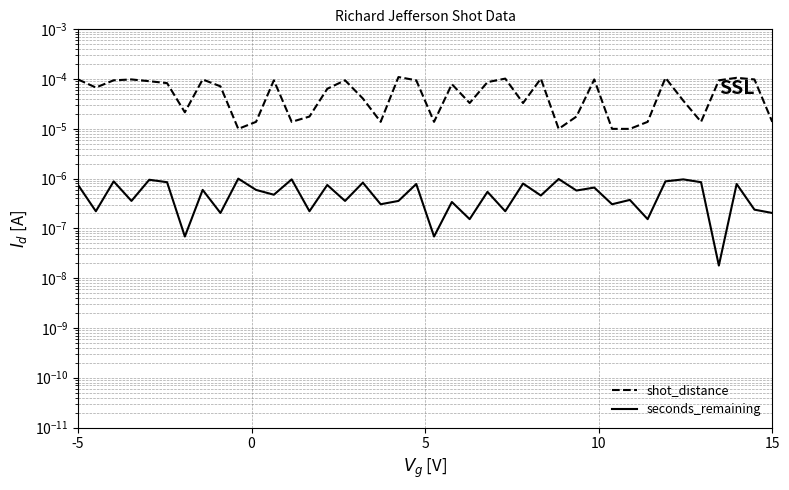

True or false: seconds_remaining and shot_distance intersect in this chart.

False